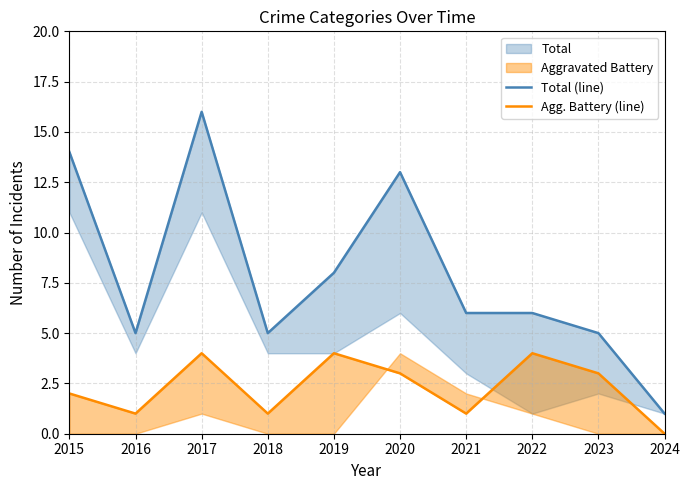

Is the value of Agg. Battery (line) at 2017 greater than the value of Total (line) at 2021?

No